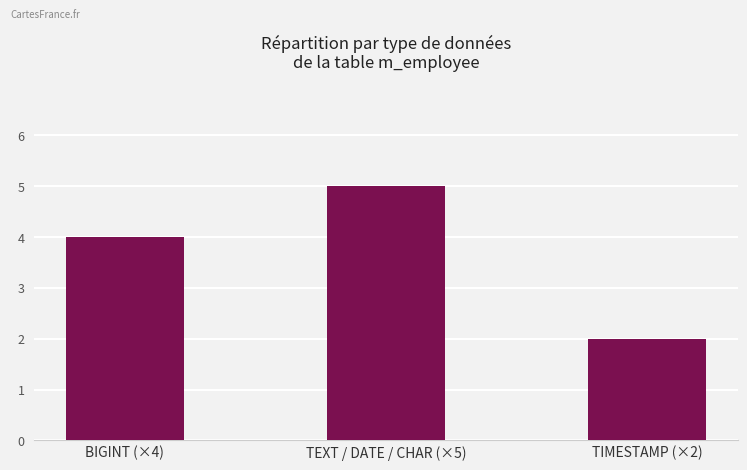

At which category does the chart reach its minimum across all series?

TIMESTAMP (×2)